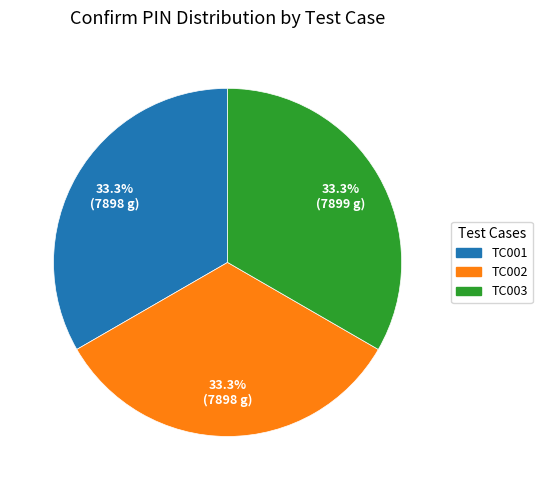

Does any single category account for the majority?

No